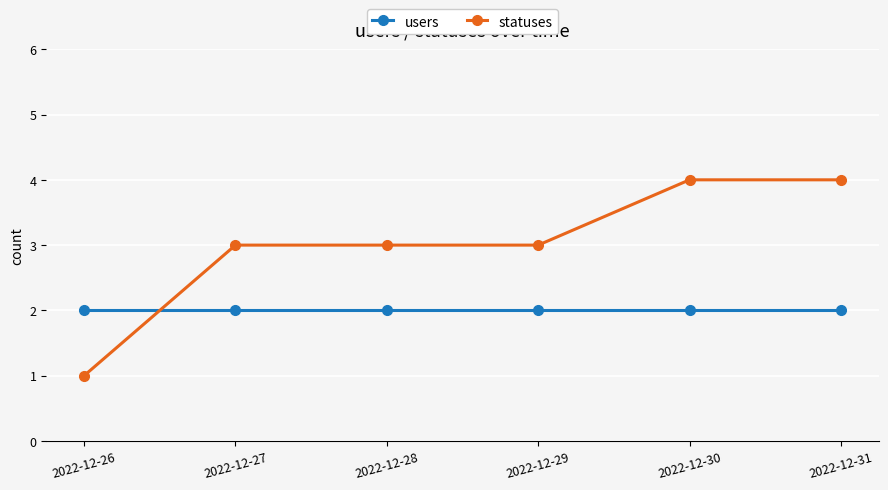

What is the sum of all users values?

12